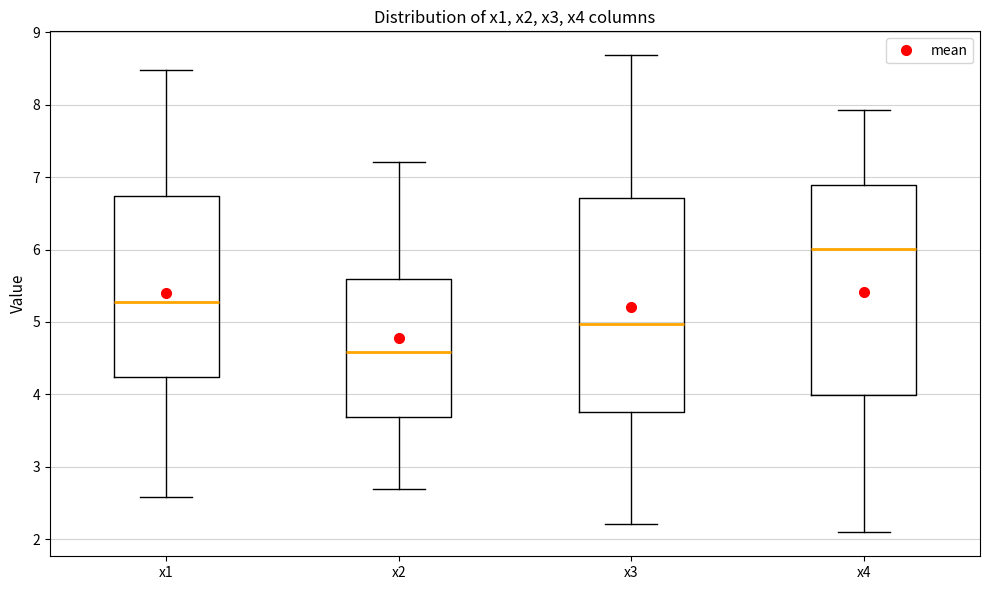

Where is the lower edge of the box for x2 on the y-axis? The values are not printed on the chart, so give them approximately, as read against the axis.

3.7